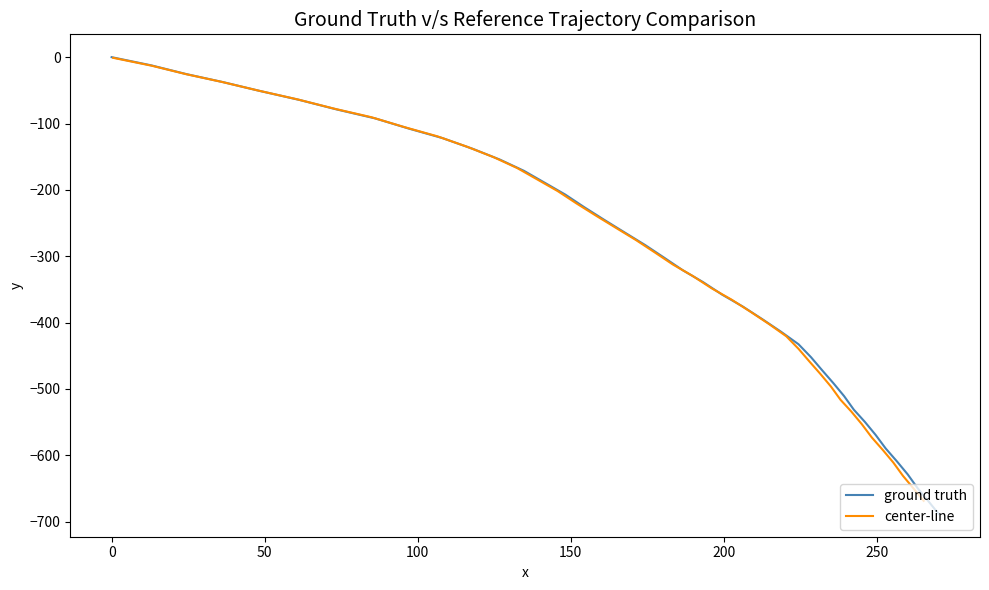

What is the smallest value displayed?

-688.5